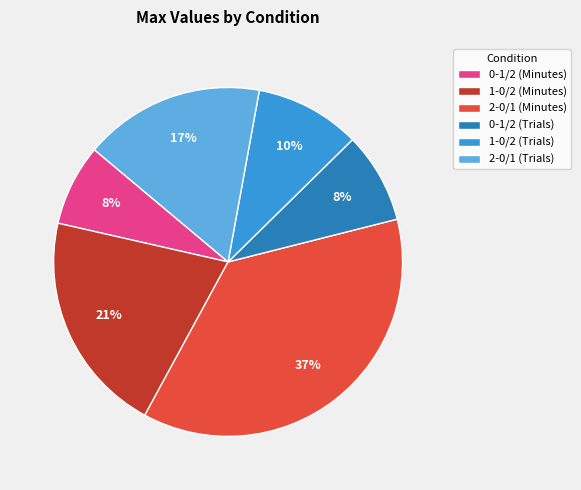

Is there any slice that represents more than half of the pie?

No